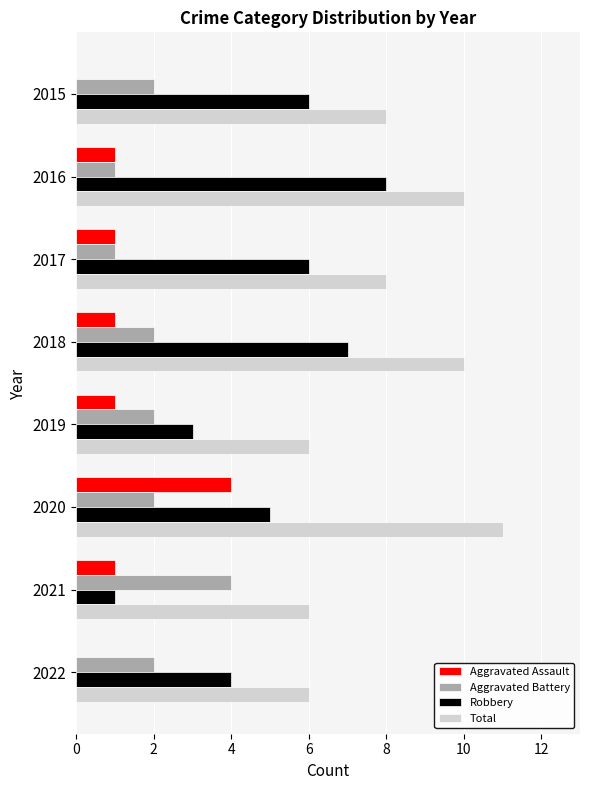

What is the total value across all series at 2020?

22